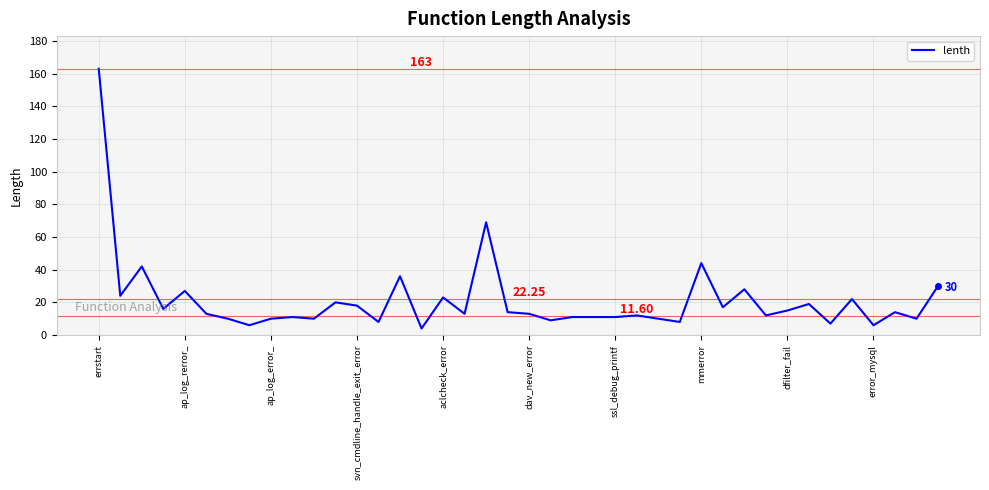

What is the difference between the maximum and minimum values?

159